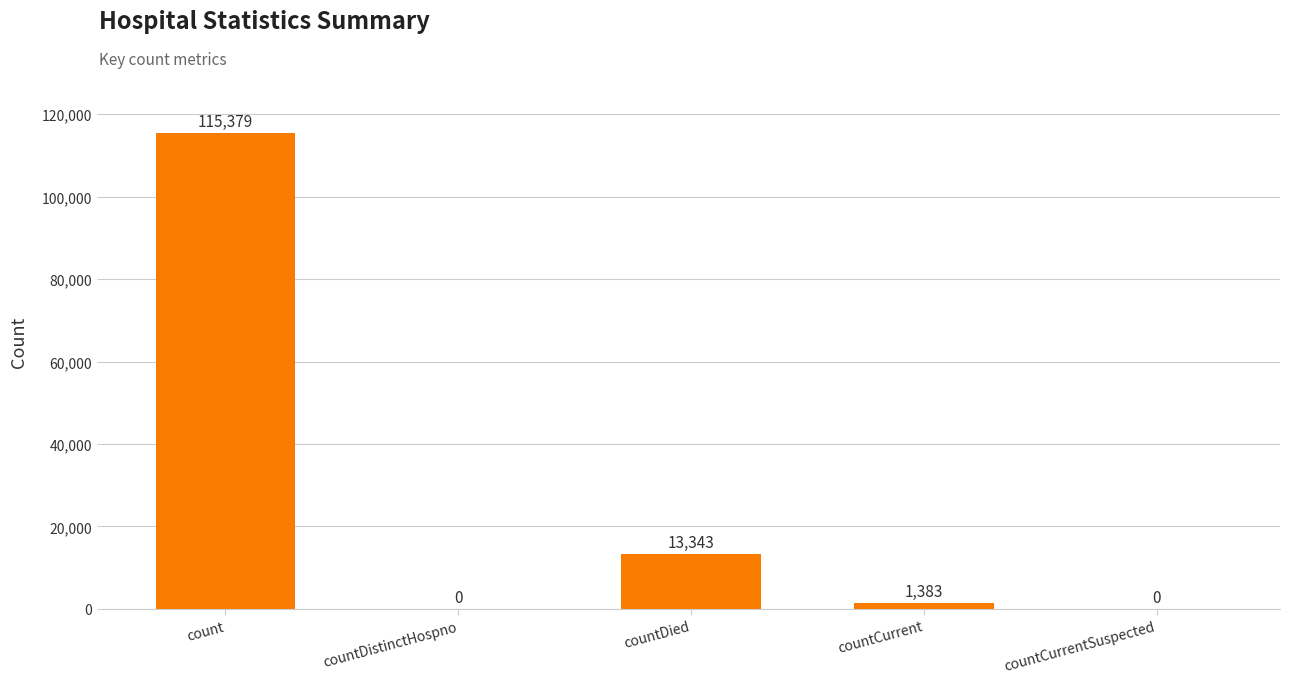

Is it true that the value at countDied is 22734?

False